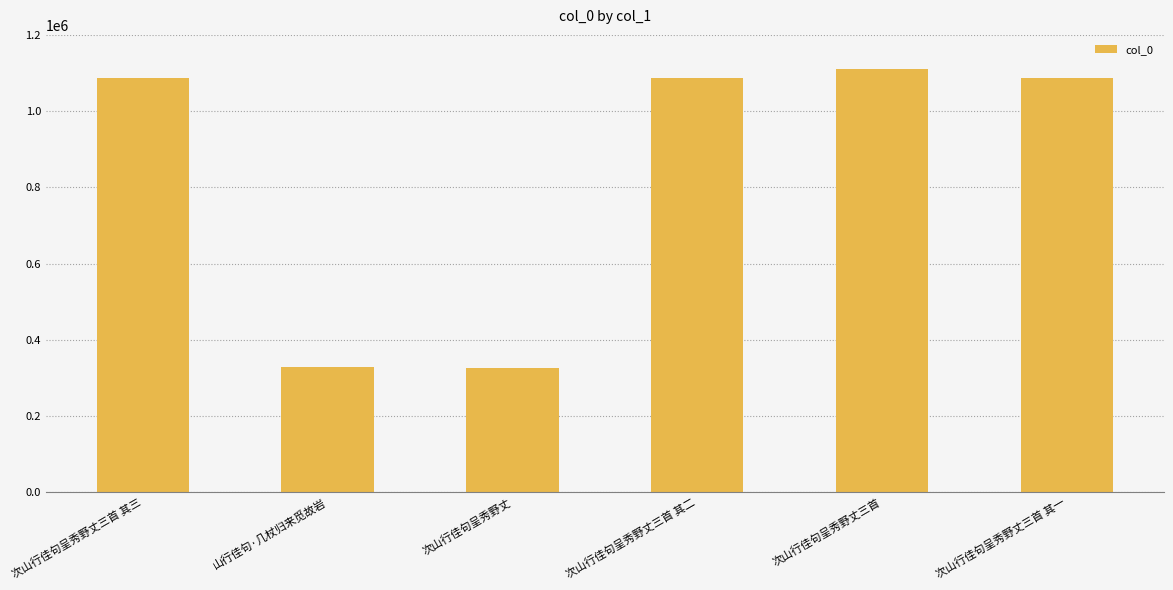

Count the number of categories in the chart.

6